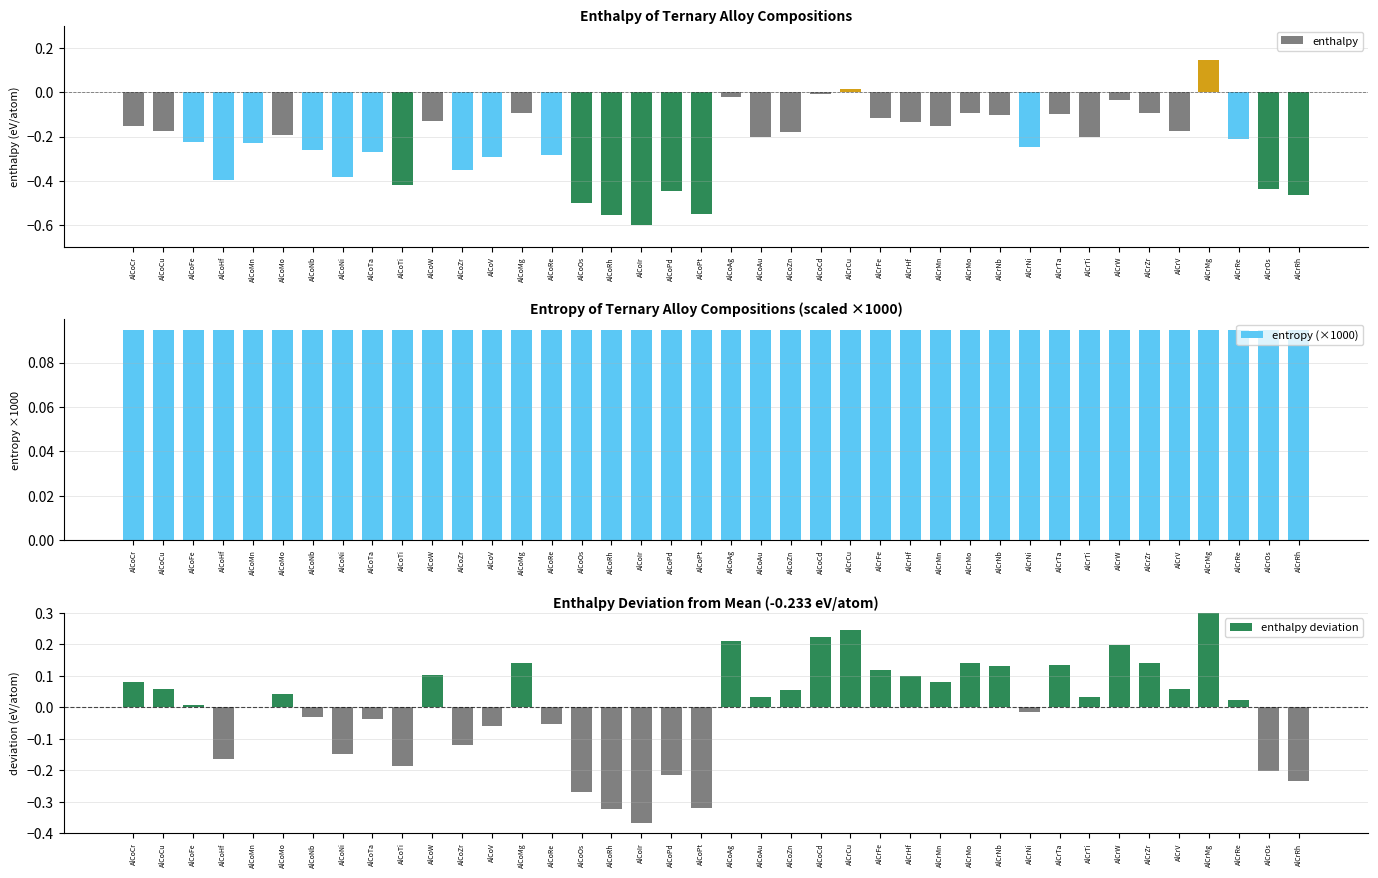

Where is entropy (×1000) nearest to the value 0?

AlCoCr